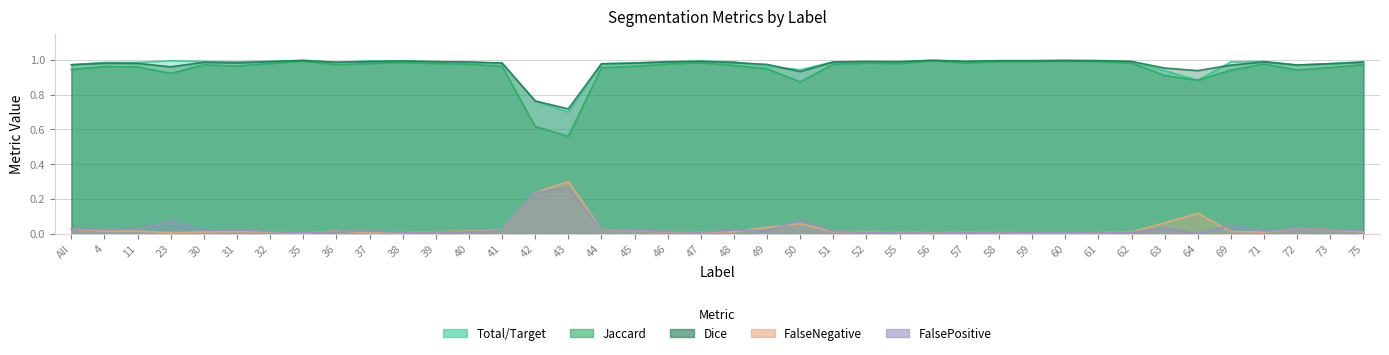

The value of FalseNegative at 56 is 0.0. True or false?

True